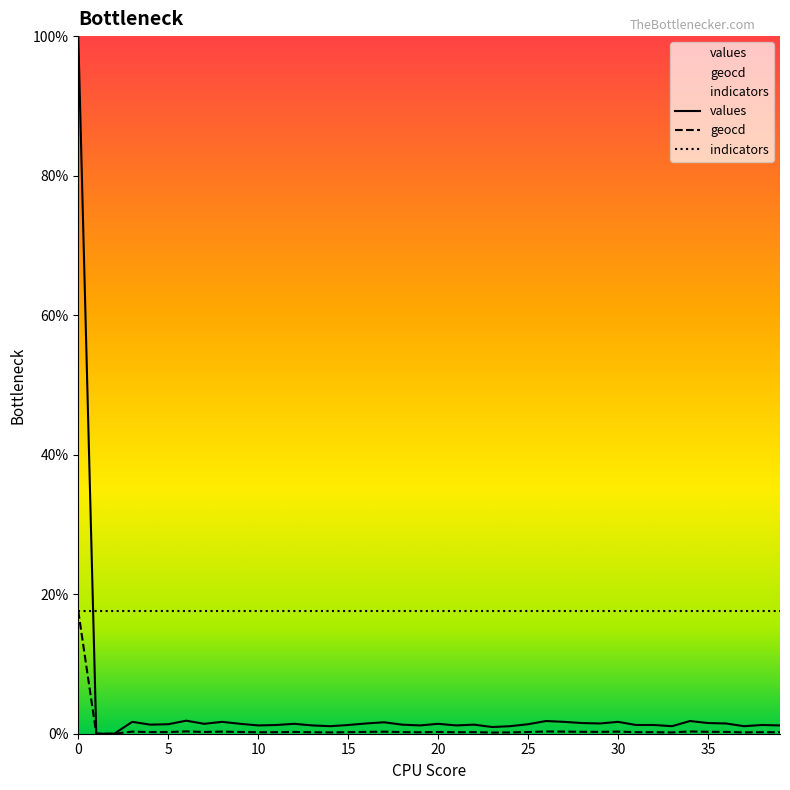

What are all the series names shown in the legend?

values, geocd